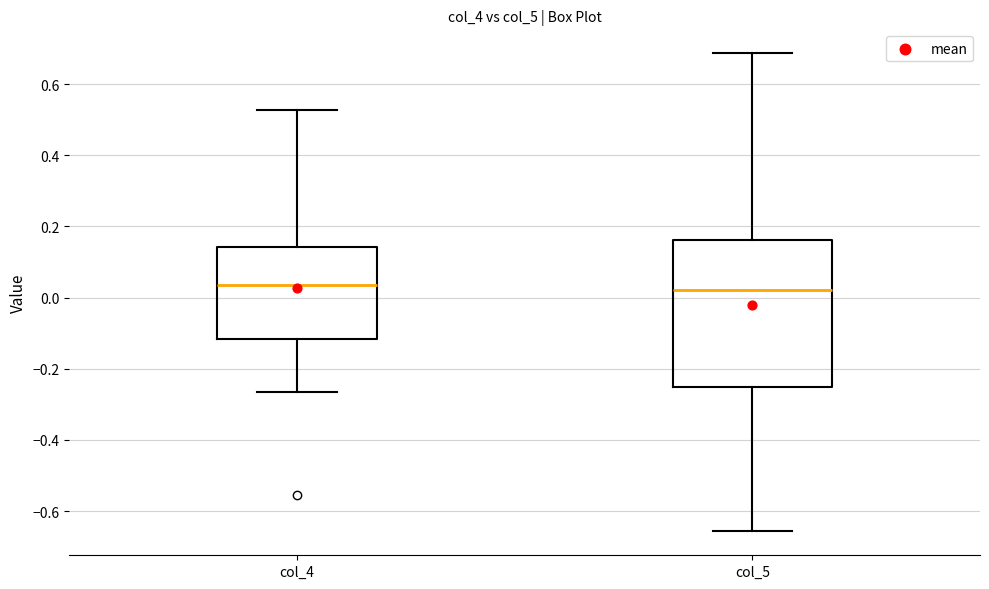

Reading left to right, read every box against the y-axis: the position of its median line, the range the box covers, and the ends of its whiskers. The values are not printed on the chart, so give them approximately, as read against the axis.

col_4: median 0.04, box -0.12 to 0.14, whiskers -0.26 to 0.52
col_5: median 0.02, box -0.26 to 0.16, whiskers -0.66 to 0.68